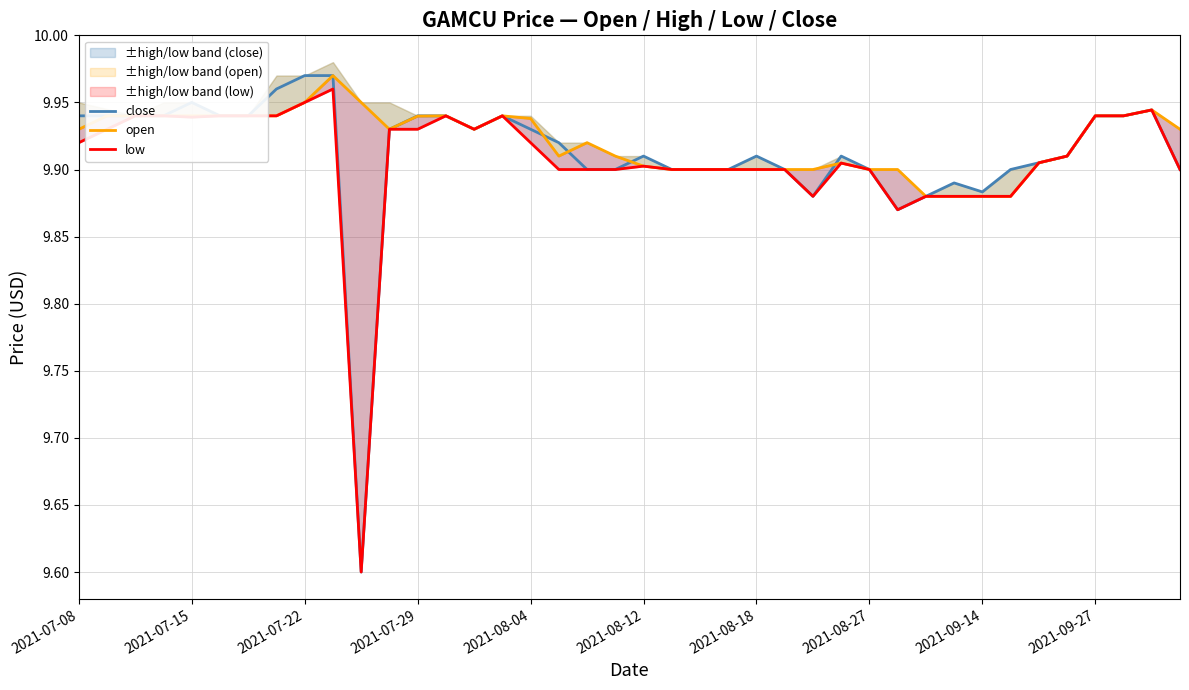

List the series in order of their peak value, lowest first.

low, close, open